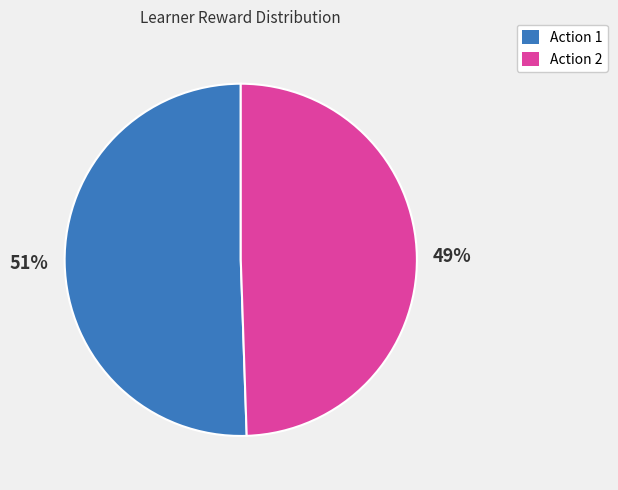

How many segments does this pie chart have?

2